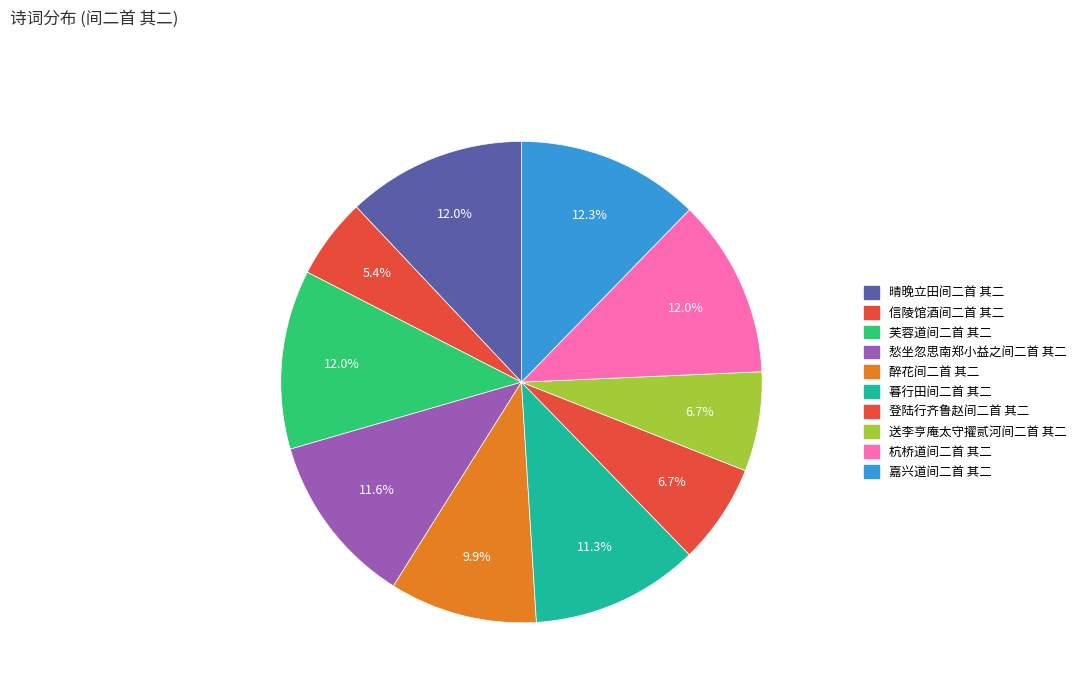

What is the largest slice in the pie chart?

嘉兴道间二首 其二